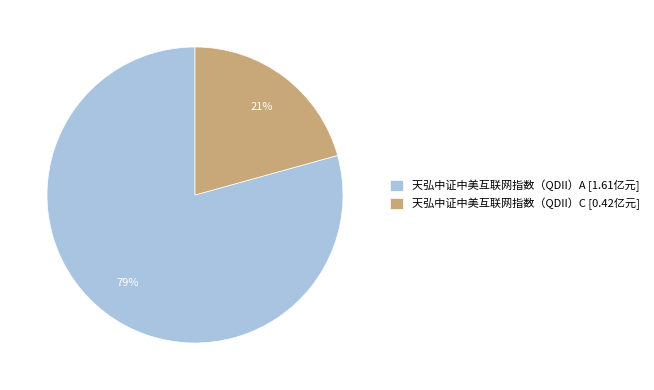

Combined, do 天弘中证中美互联网指数（QDII）C [0.42亿元] and 天弘中证中美互联网指数（QDII）A [1.61亿元] account for over 50%?

Yes